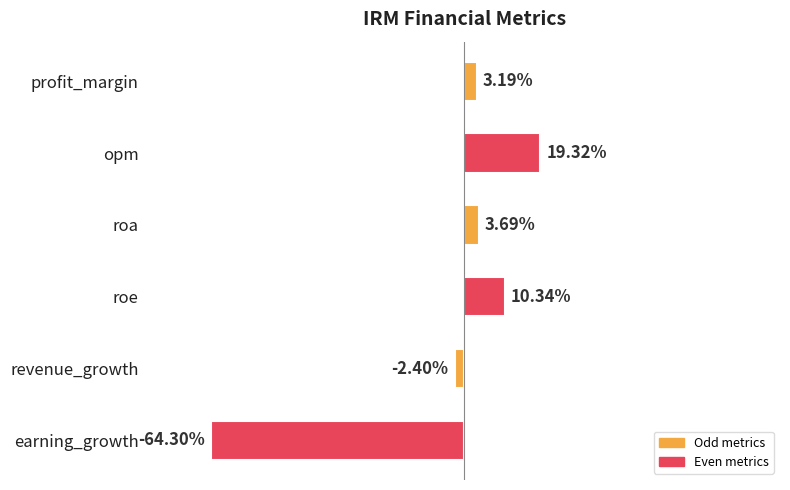

List the labels in order of value, largest first.

opm, roe, roa, profit_margin, revenue_growth, earning_growth